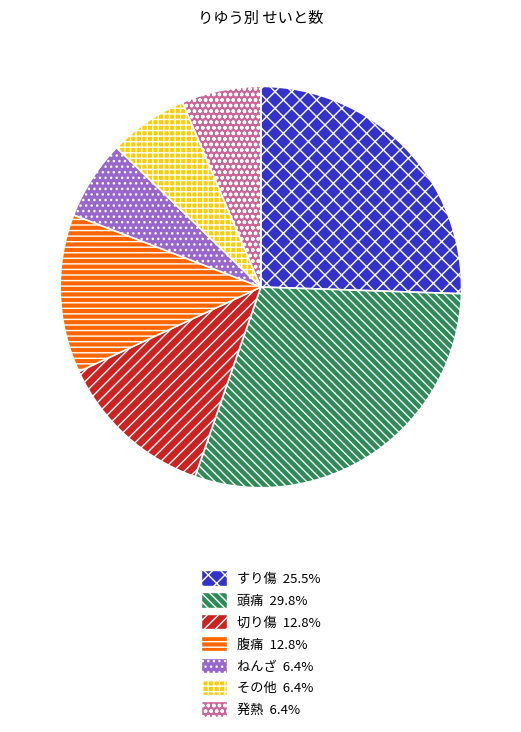

What is the largest slice in the pie chart?

頭痛